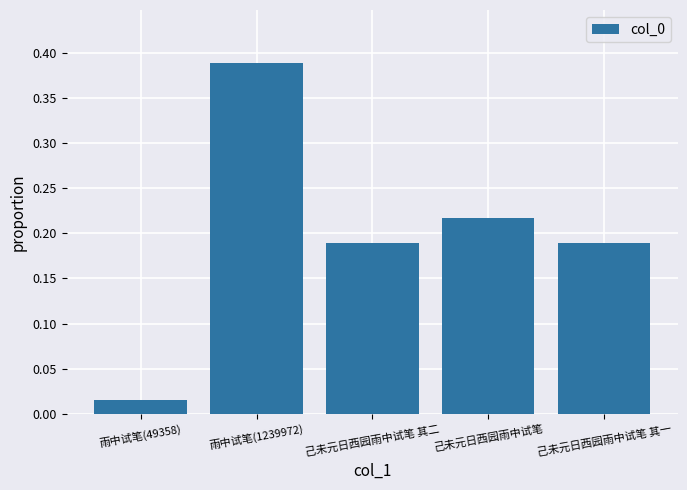

What is the label of the 5th bar from the left?

己未元日西园雨中试笔 其一